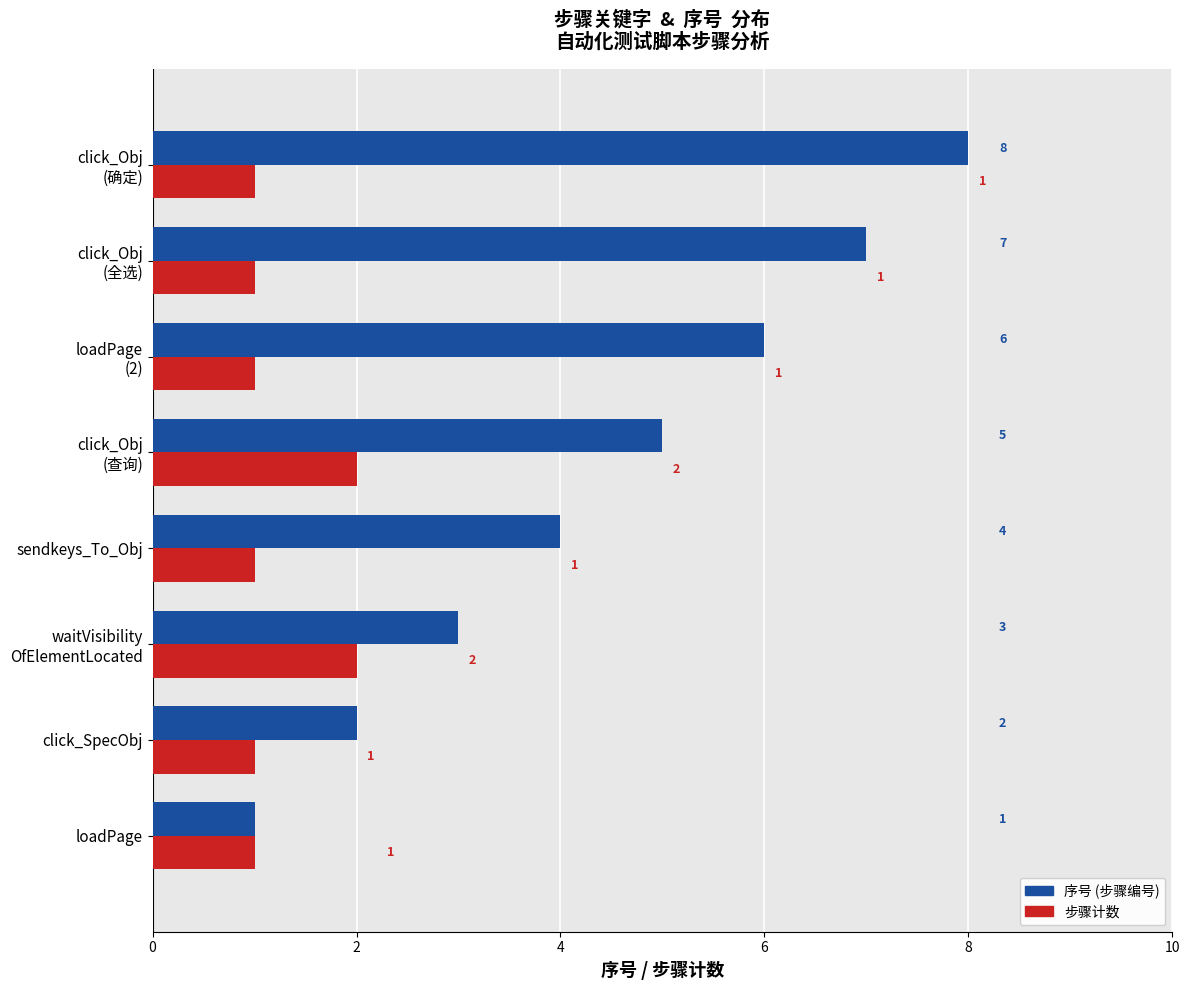

What is the spread (max minus min) of values at sendkeys_To_Obj?

3